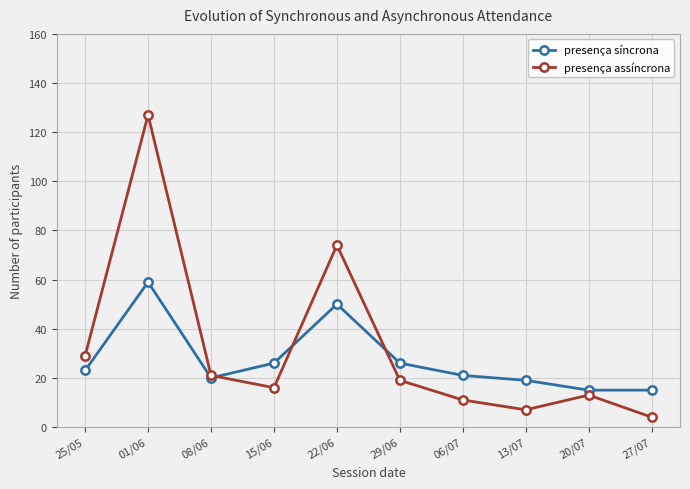

Which series changed the most between 25/05 and 27/07?

presença assíncrona